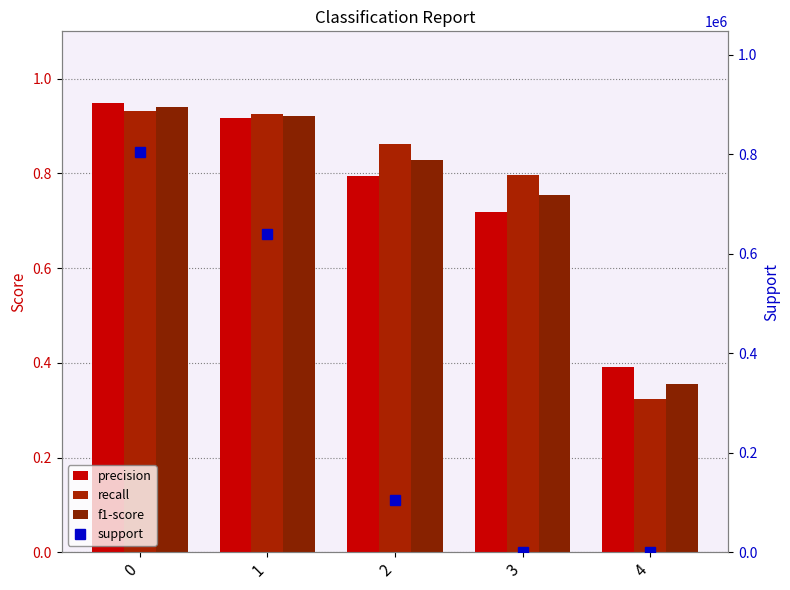

What is the spread (max minus min) of values at 2?

105351.2